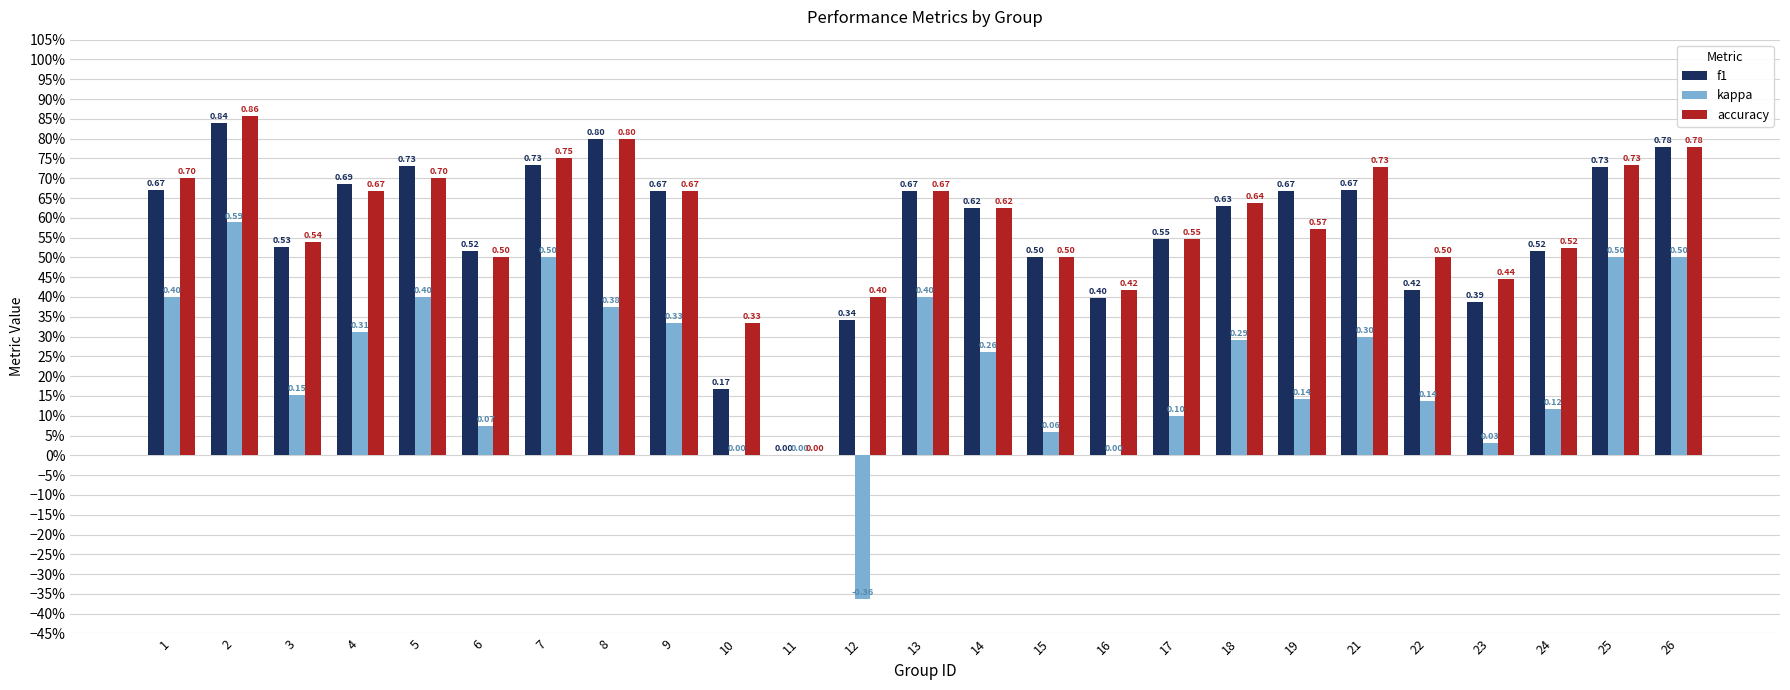

At how many categories does at least one series exceed 0?

24